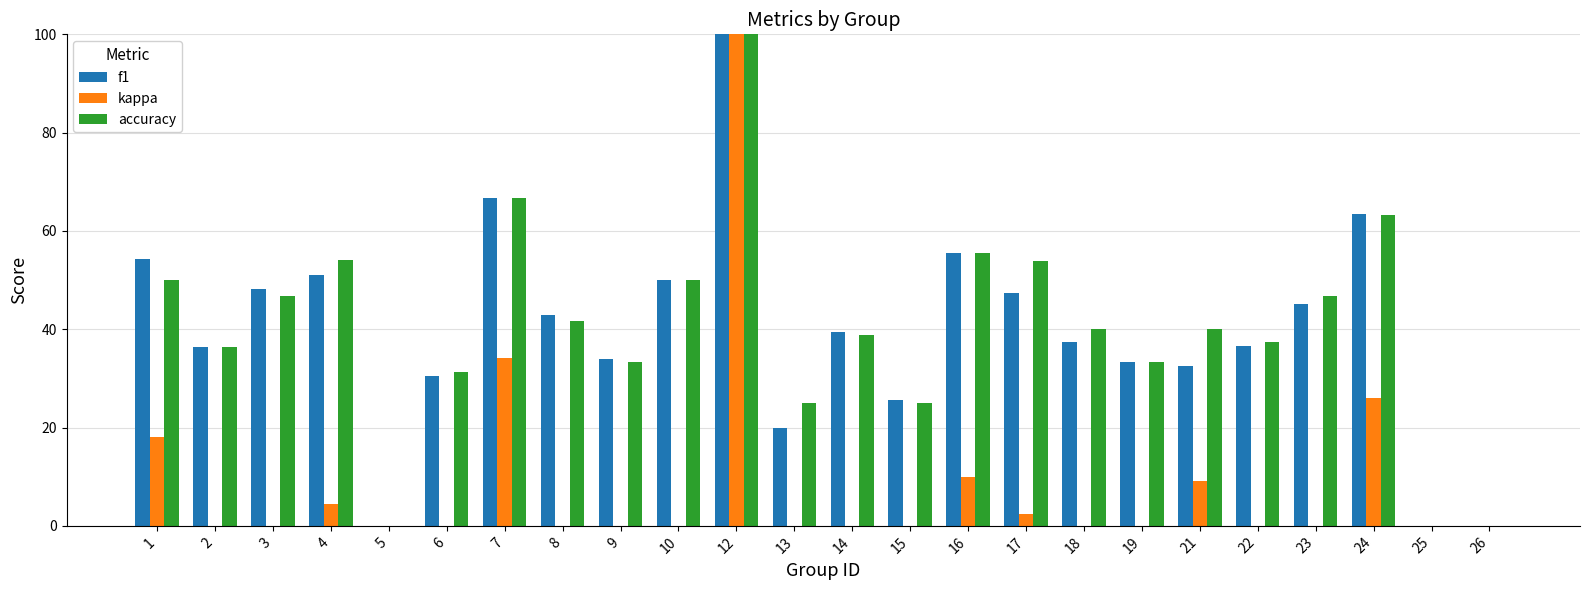

How many series are shown in this chart?

3